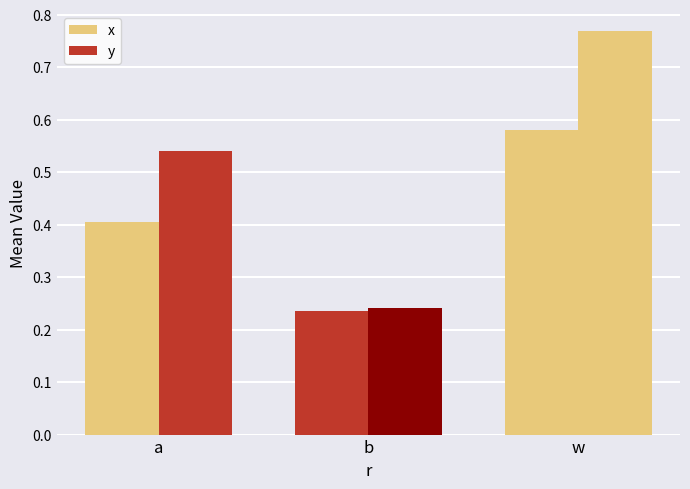

What is the total value across all series at b?

0.5